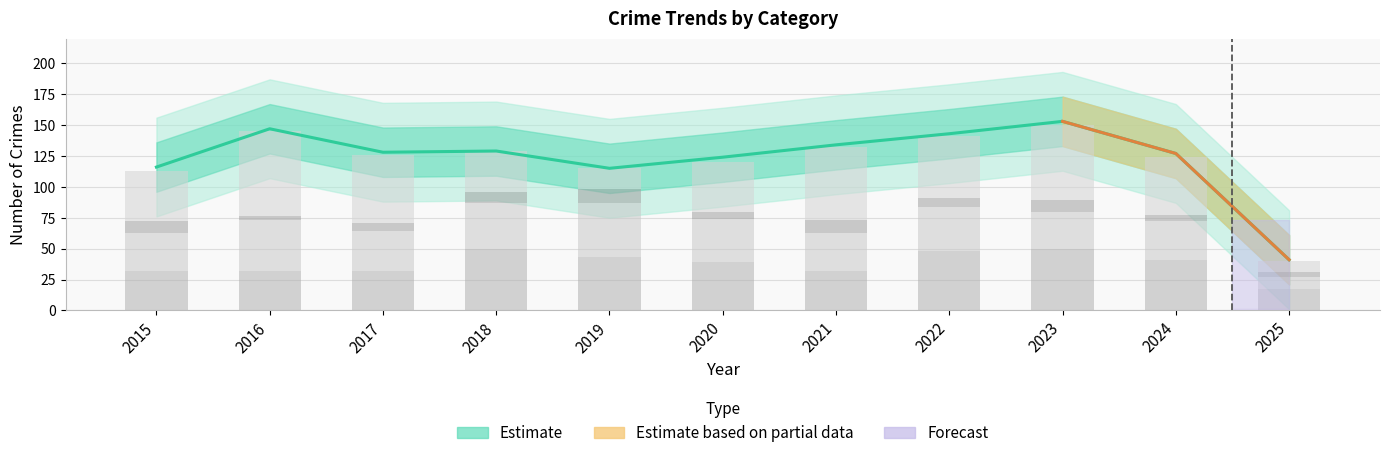

Count the number of categories in the chart.

11